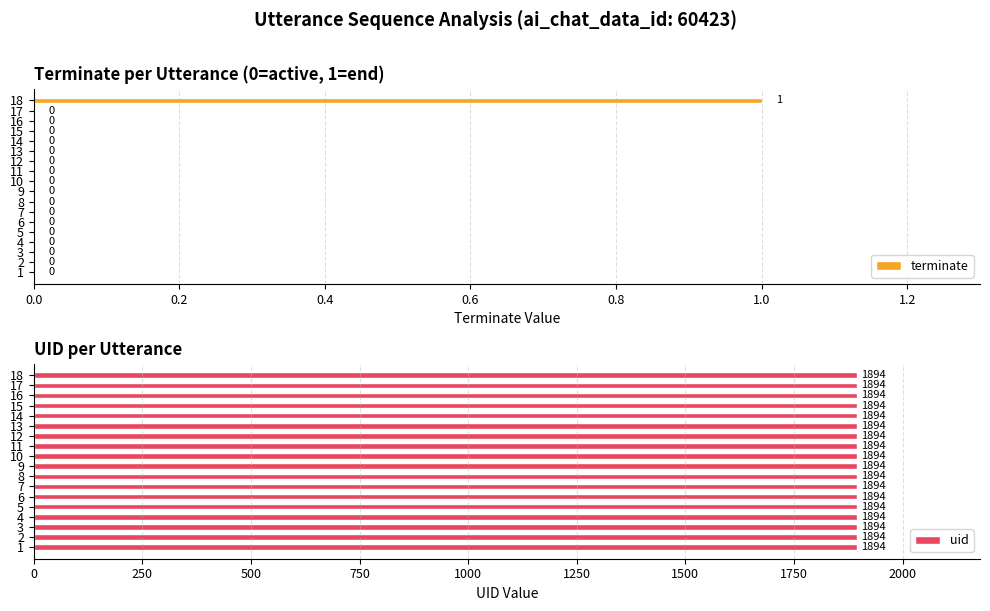

At how many categories does at least one series exceed 0?

18